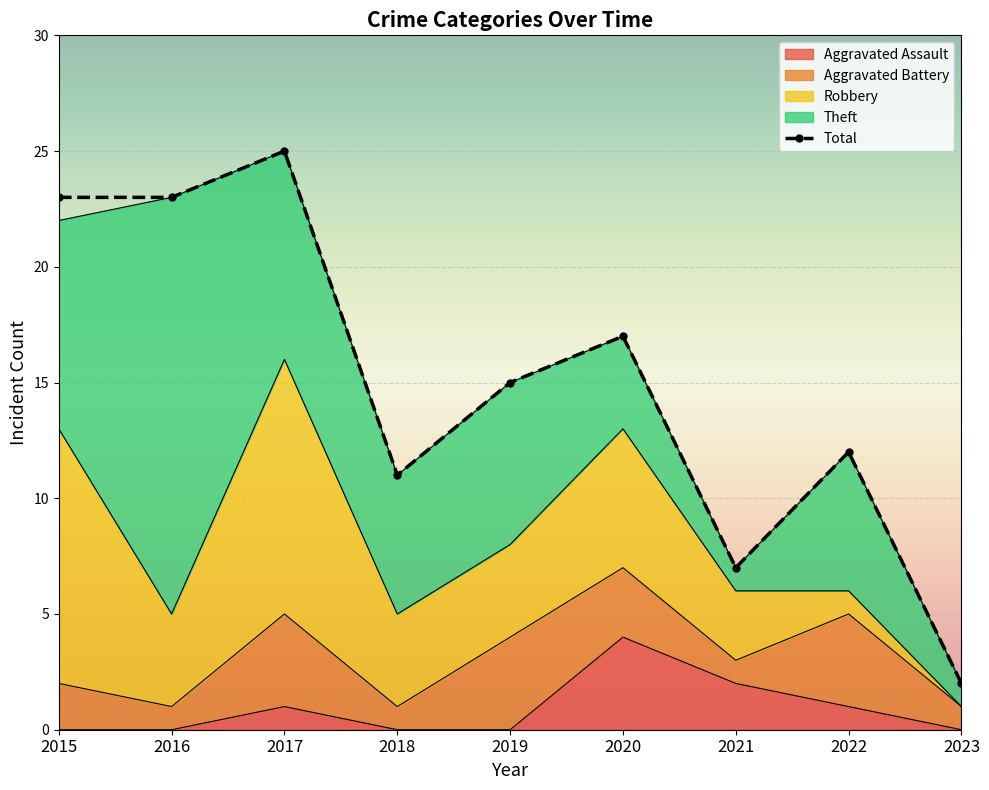

At how many categories does at least one series exceed 23?

1